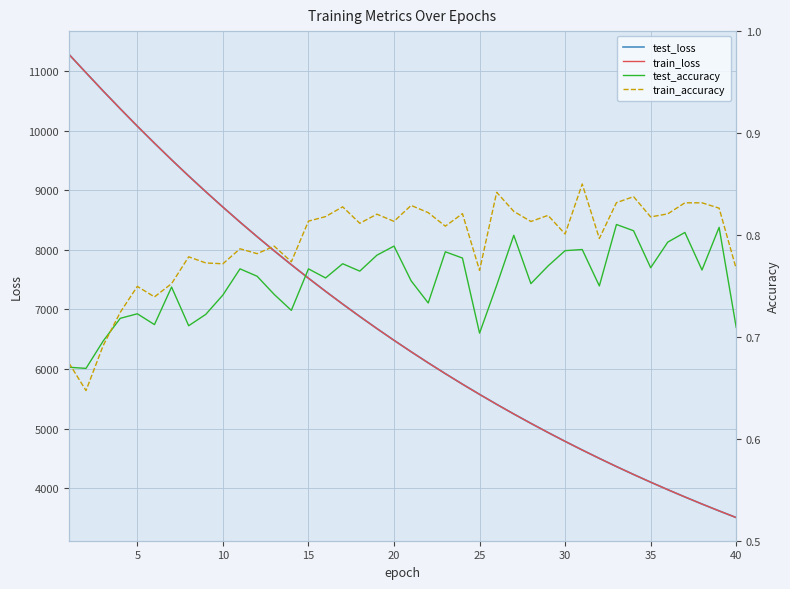

True or false: test_loss has more than 2 interior local peaks.

False